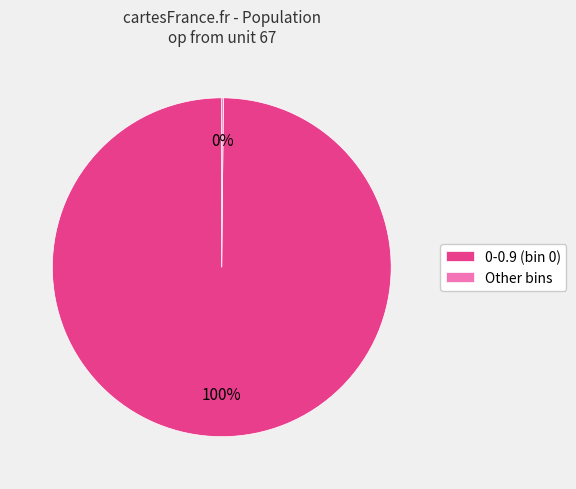

To the nearest percent, what percentage of the pie is 0-0.9 (bin 0)?

100%